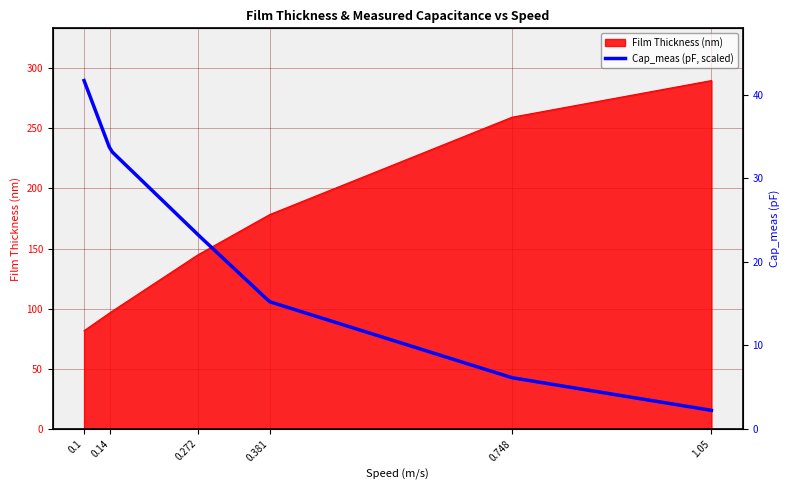

What is the maximum value for Film Thickness (nm)?

289.7